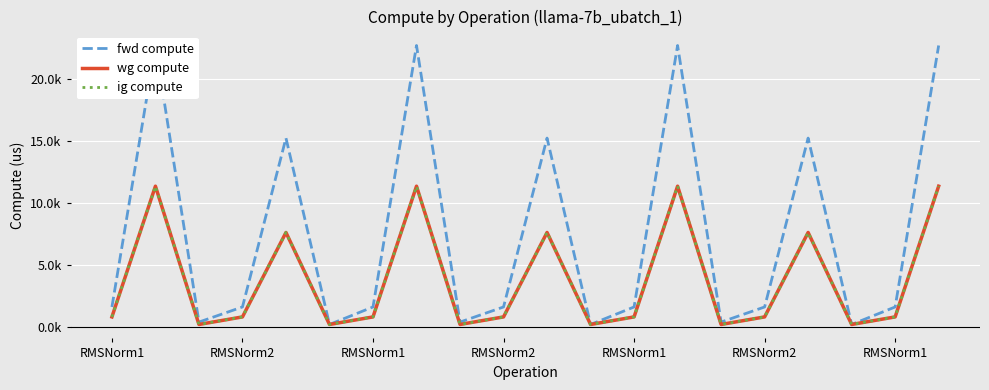

Which series has the largest total across all categories?

fwd compute